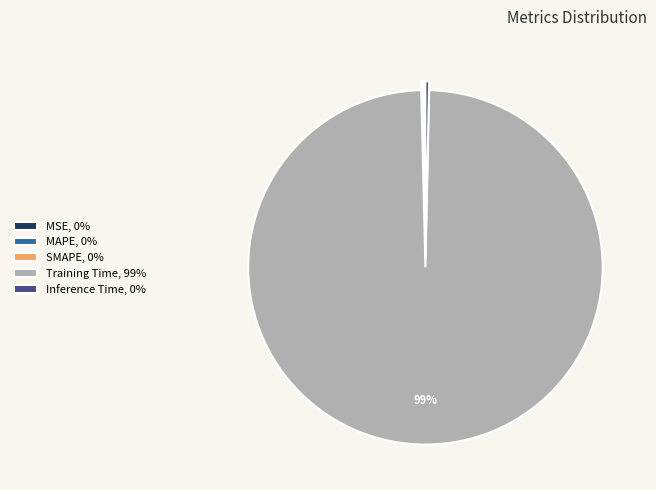

Does any single category account for the majority?

Yes